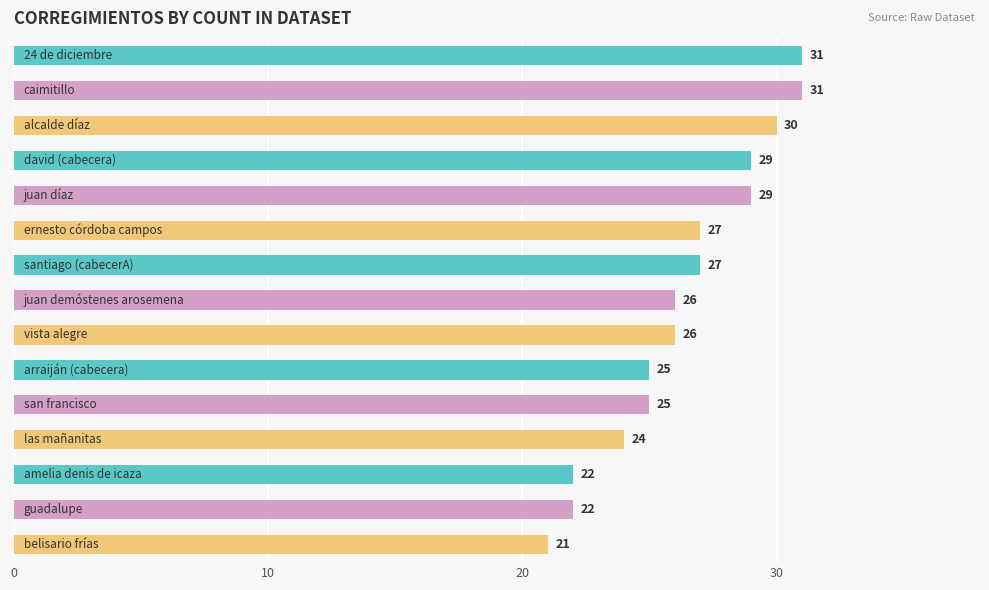

What is the average value?

26